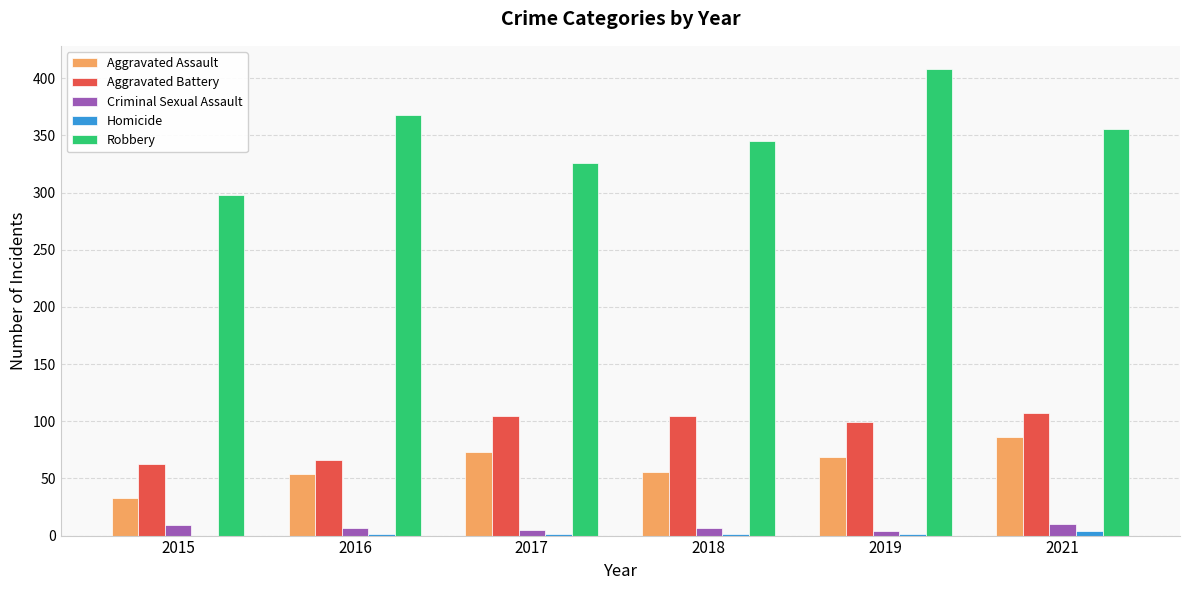

At which category does the chart reach its peak across all series?

2019